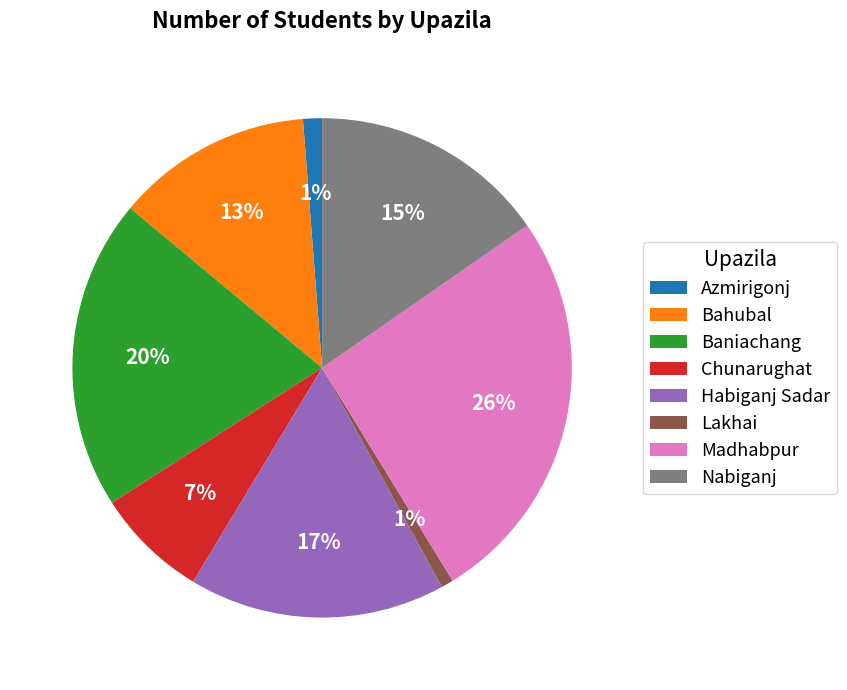

Between Bahubal and Nabiganj, which is larger?

Nabiganj